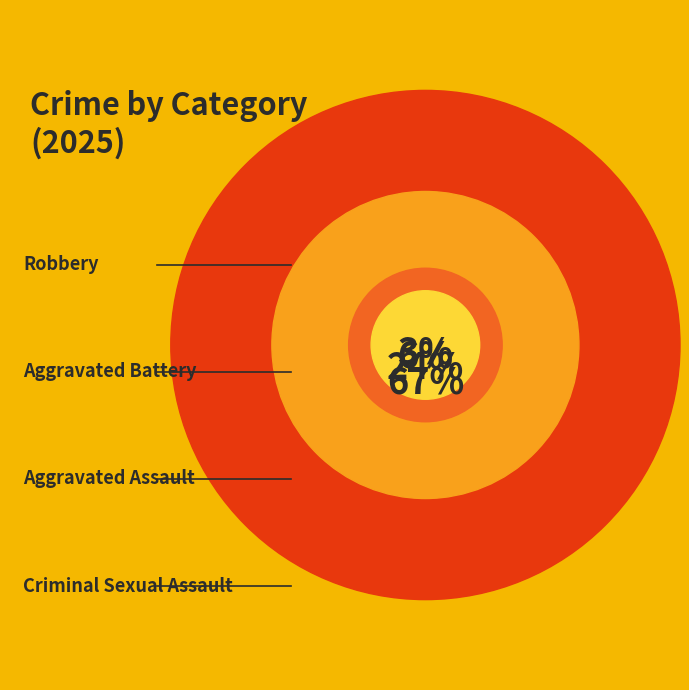

Does Robbery represent more than half of the total?

Yes